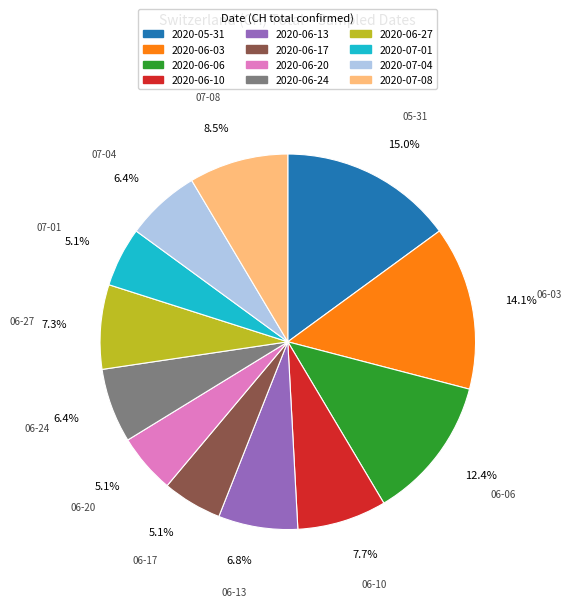

To the nearest percent, what is the difference between the largest and smallest slice percentages?

10%